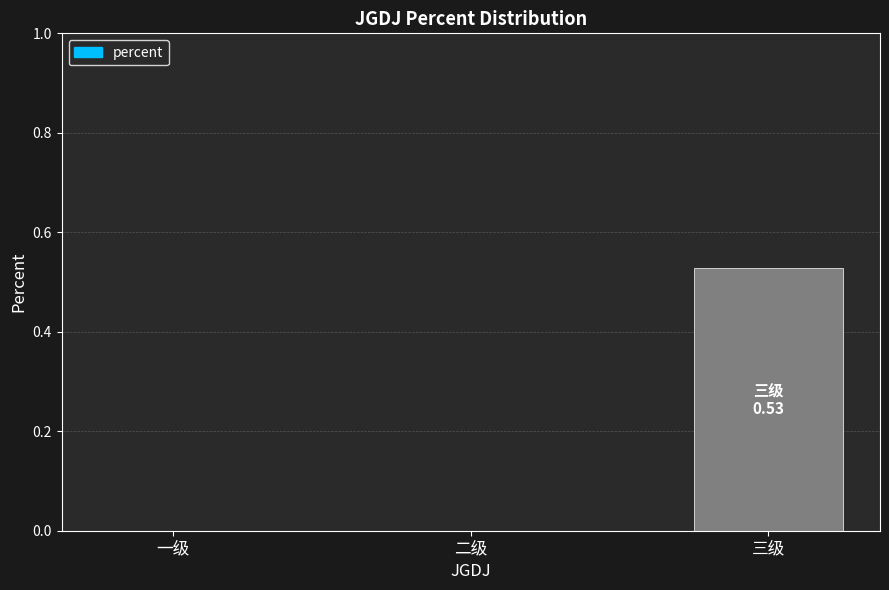

Is it true that the value at 一级 is 0.3?

False